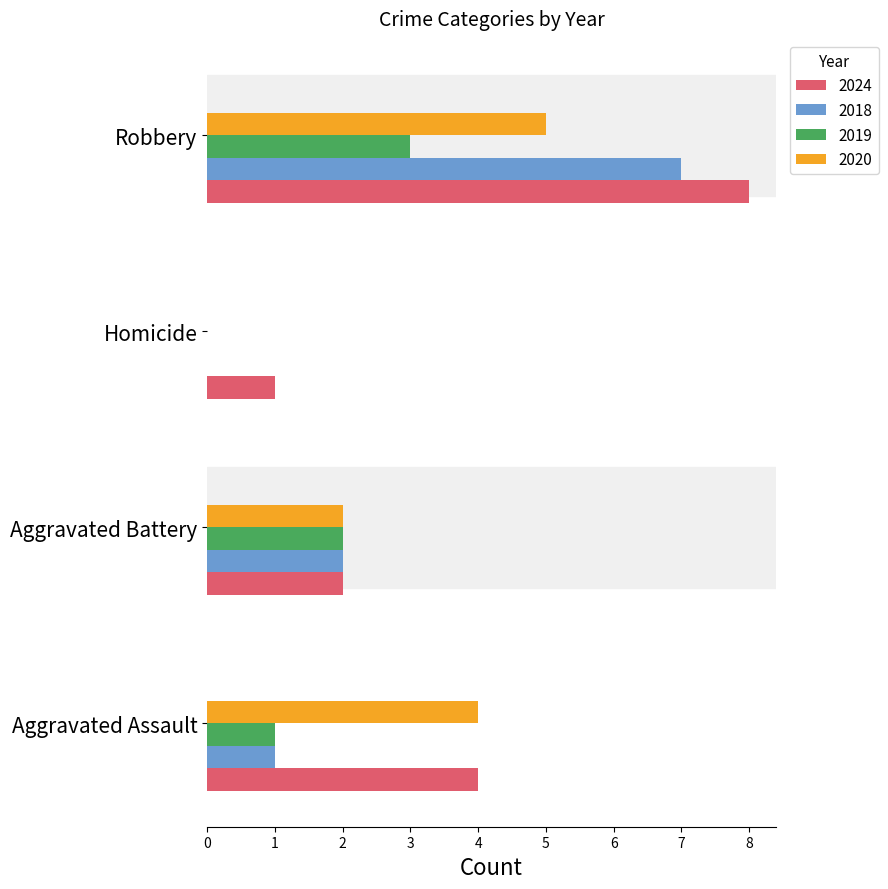

The value of 2020 at Aggravated Battery is 3. True or false?

False